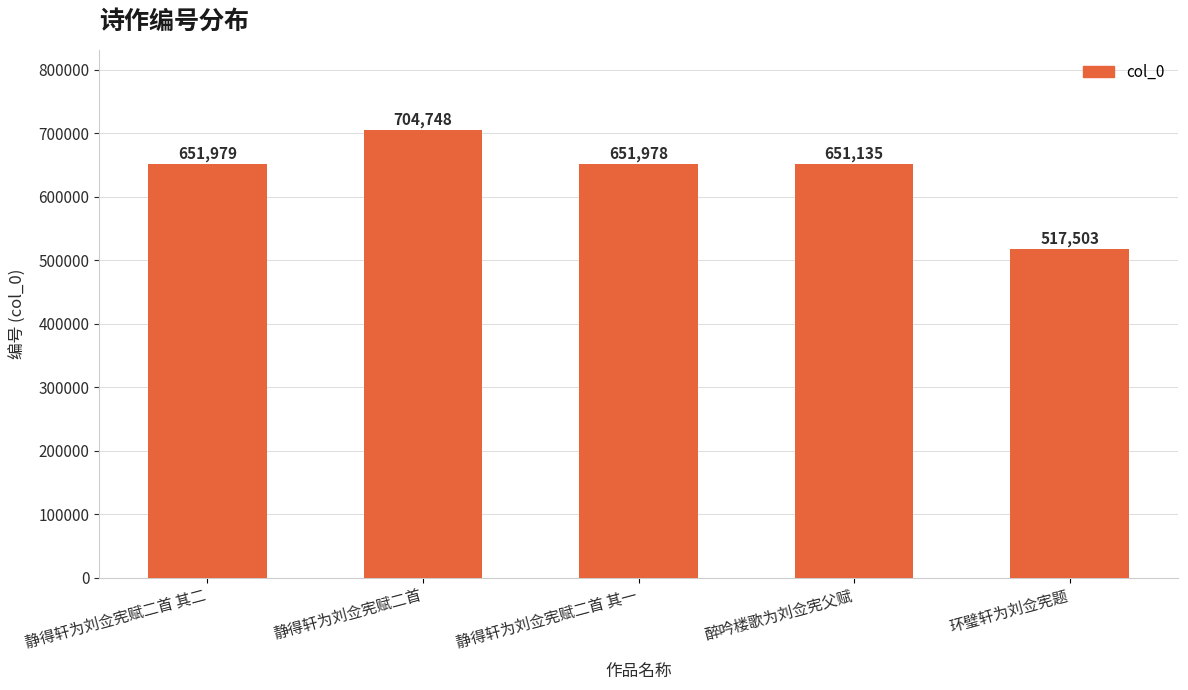

What is the sum of the values at 醉吟楼歌为刘佥宪父赋 and 静得轩为刘佥宪赋二首 其二?

1303114